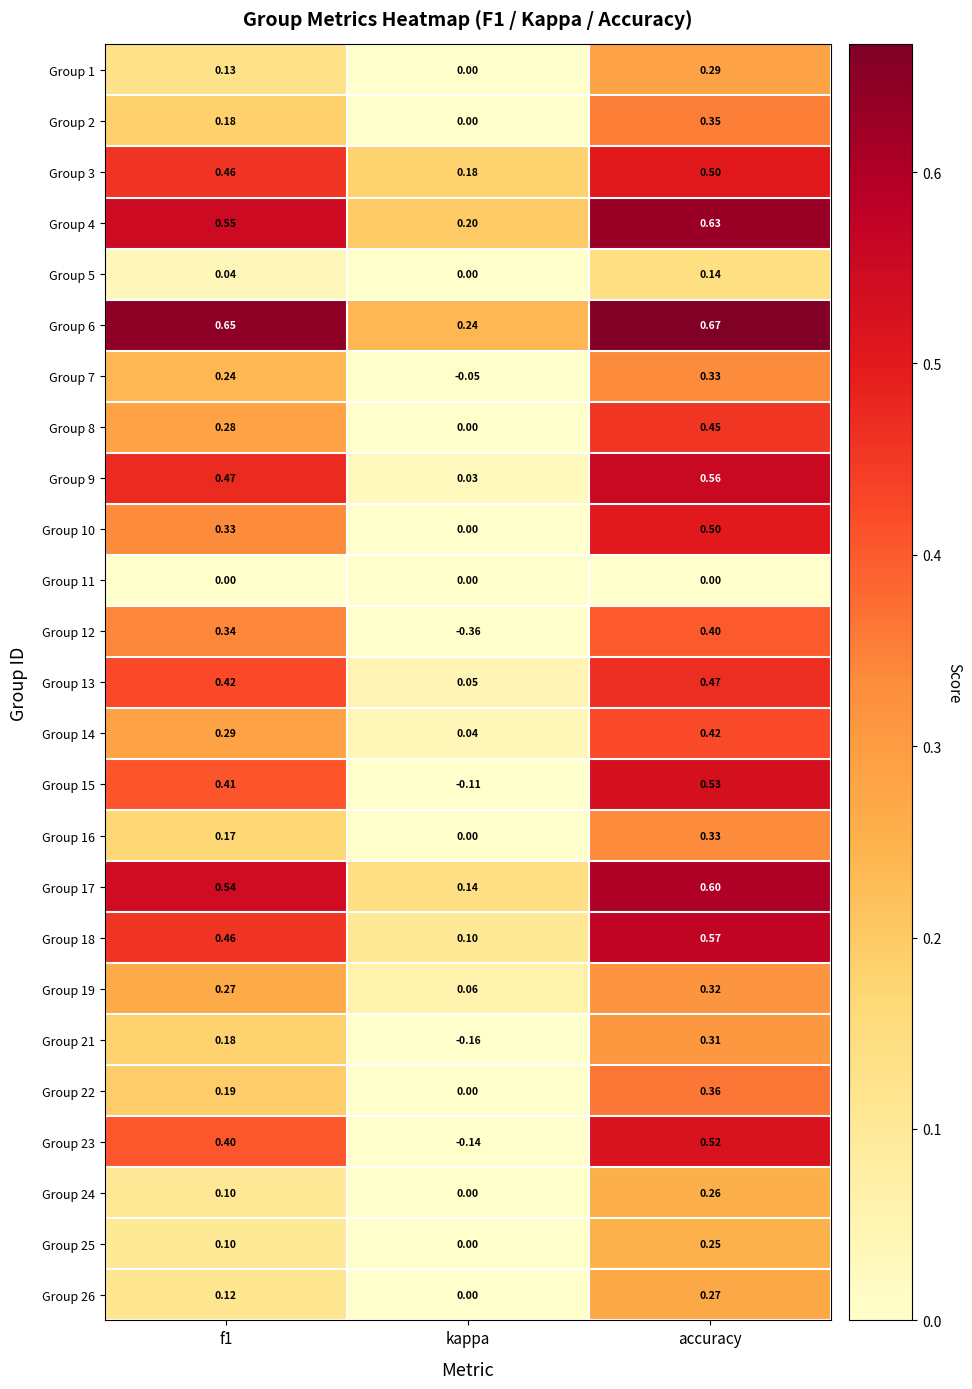

Which series has the largest total across all categories?

Group 6